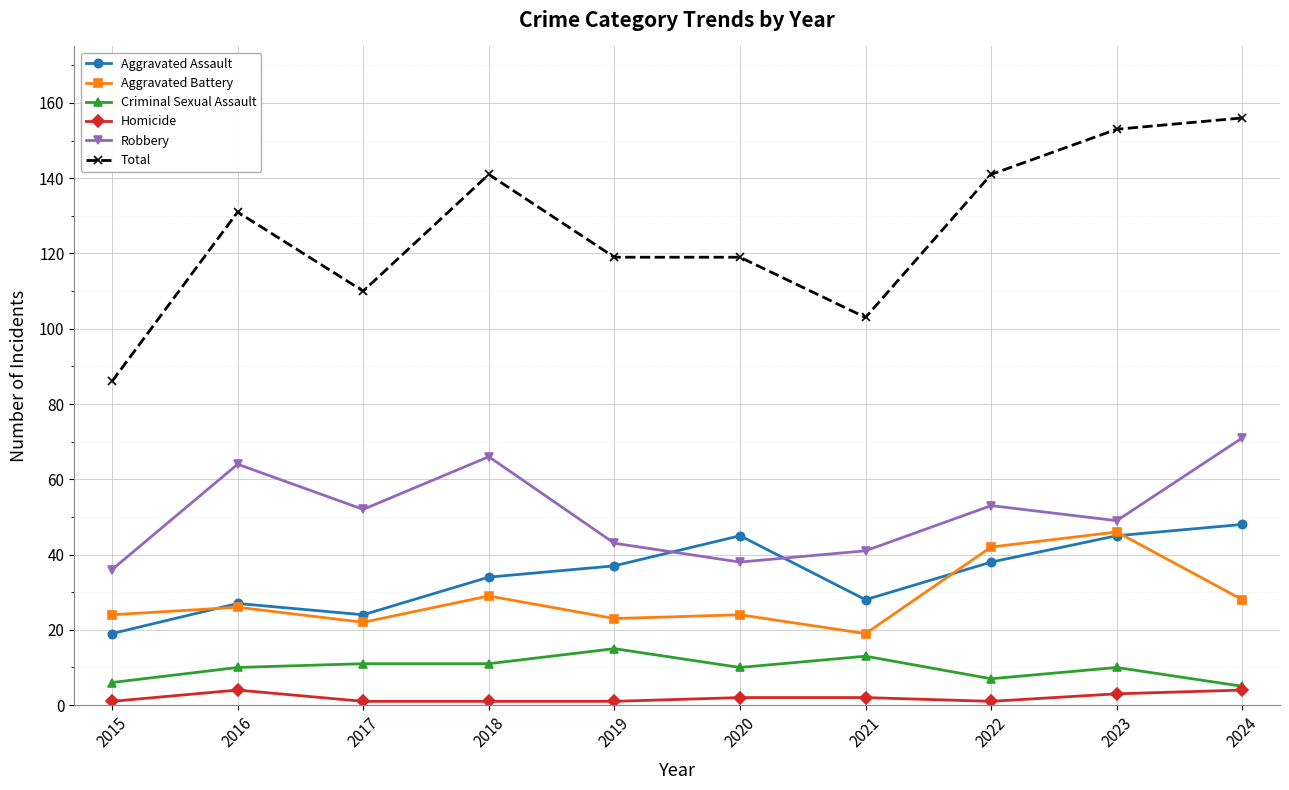

What is the highest value of the Homicide series?

4